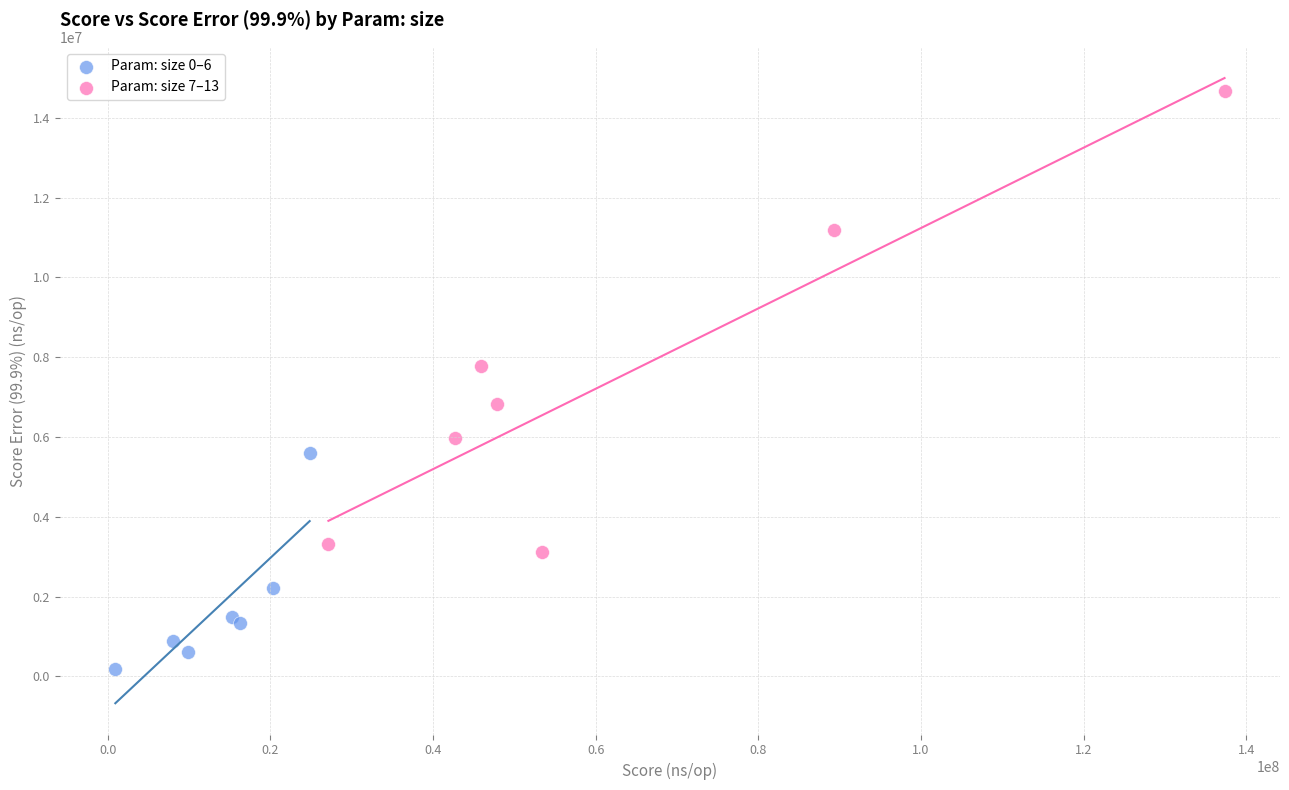

Which series contains the lowest Y value?

Param: size 0–6